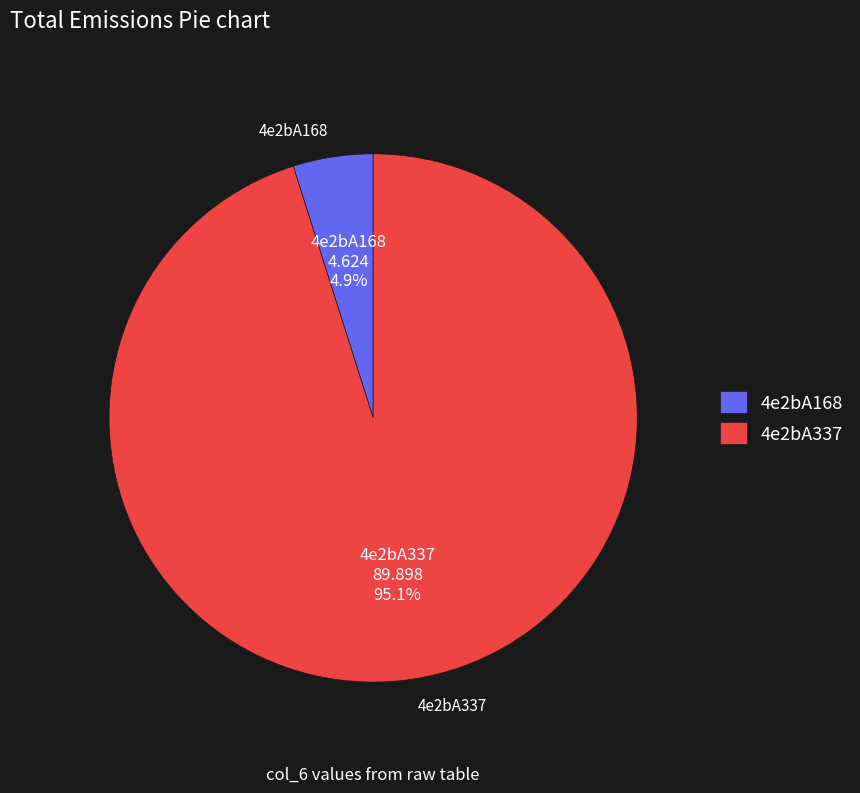

Does any single category account for the majority?

Yes